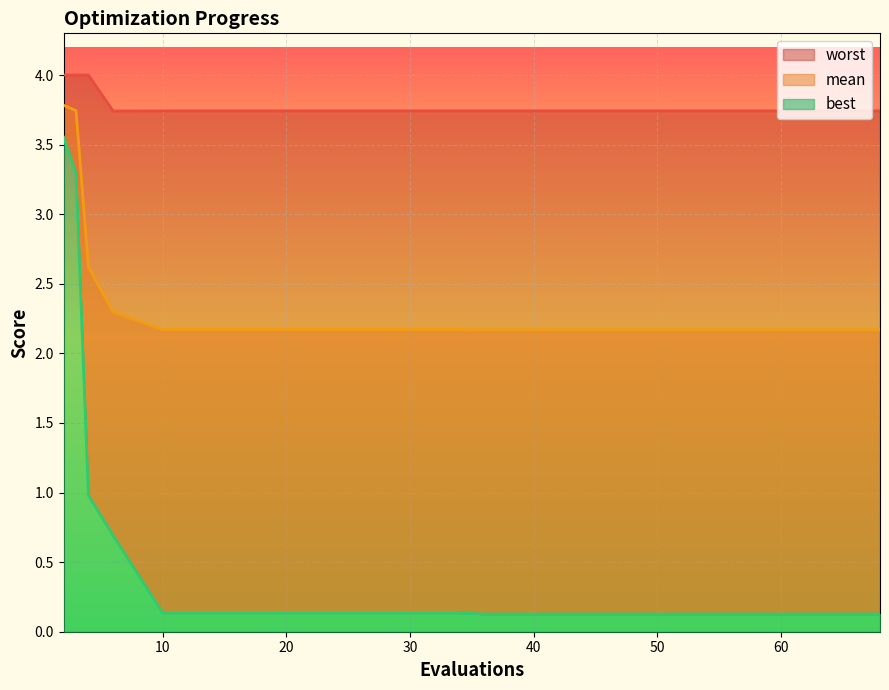

How many distinct data groups are displayed?

3